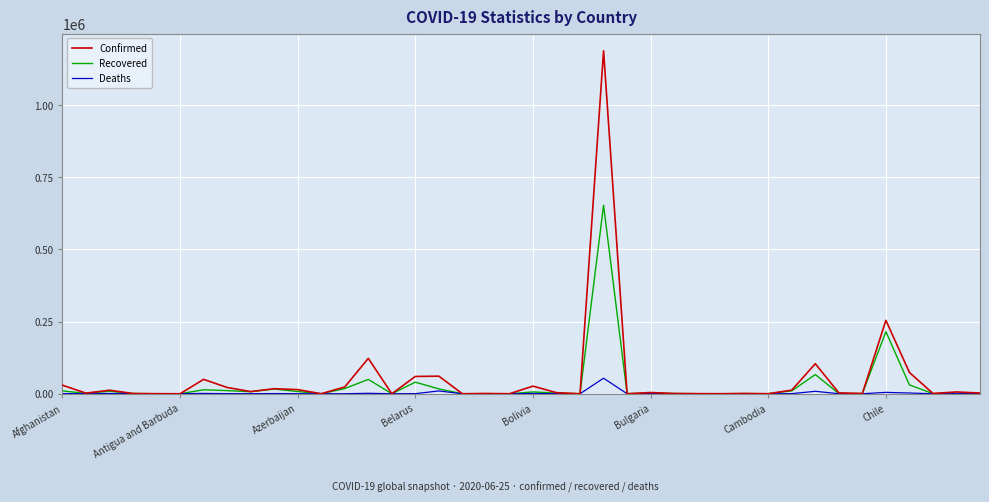

What is the maximum value for Deaths?

53830